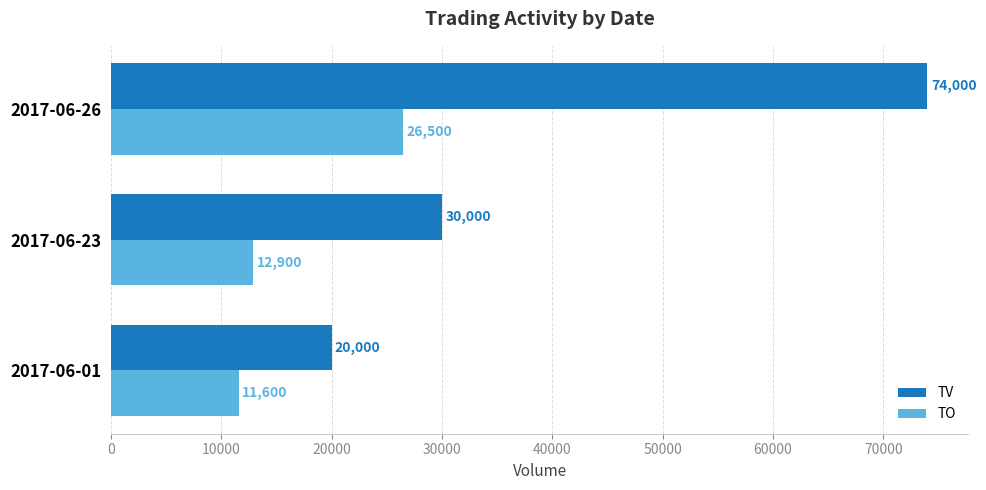

What is the difference between the maximum and minimum values in the TO series?

14900